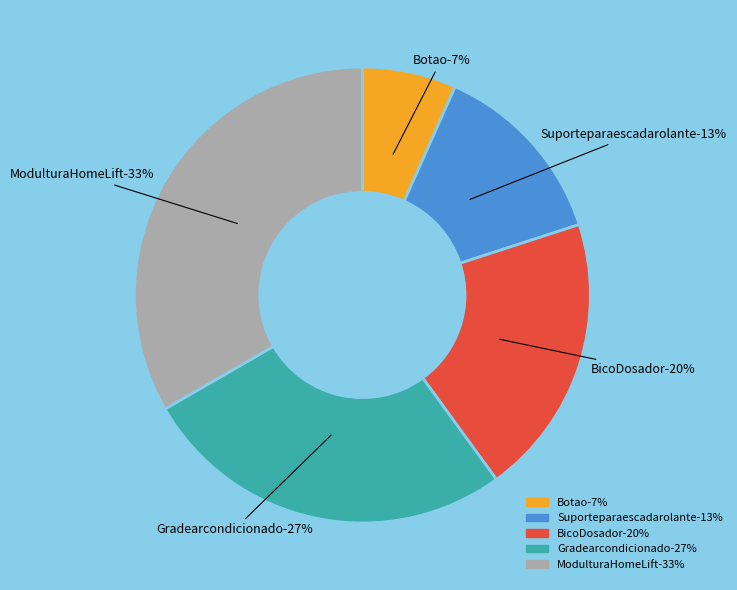

True or false: Botao accounts for 7% of the total.

True